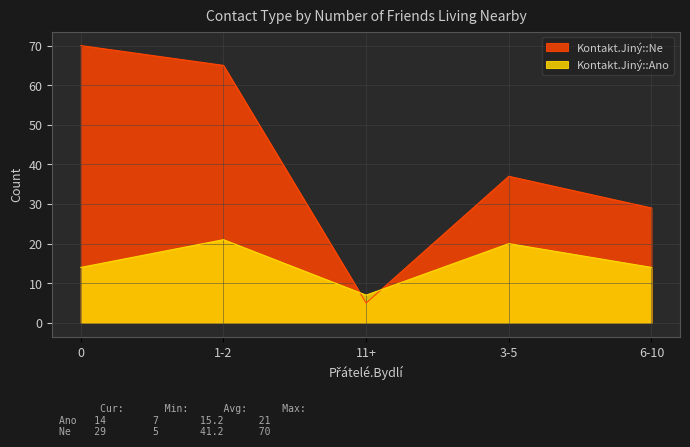

List the series in order of their overall mean, highest first.

Kontakt.Jiný::Ne, Kontakt.Jiný::Ano